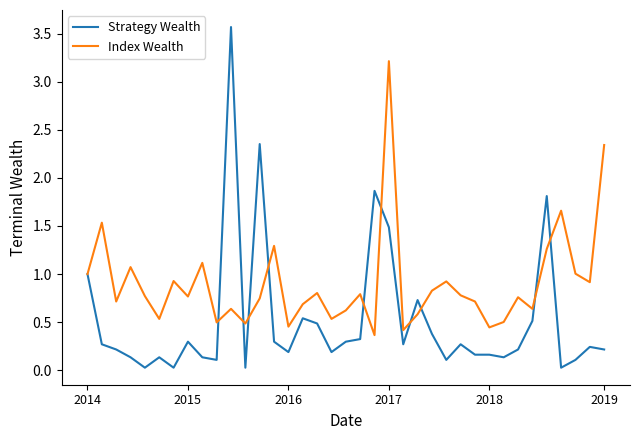

After their last crossing, which series has the higher values: Strategy Wealth or Index Wealth?

Index Wealth